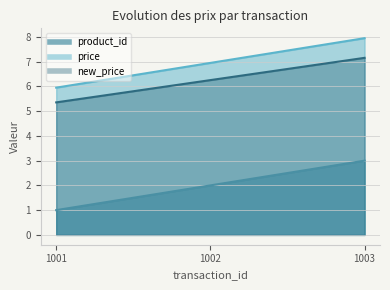

Which series has the largest range (max minus min)?

product_id